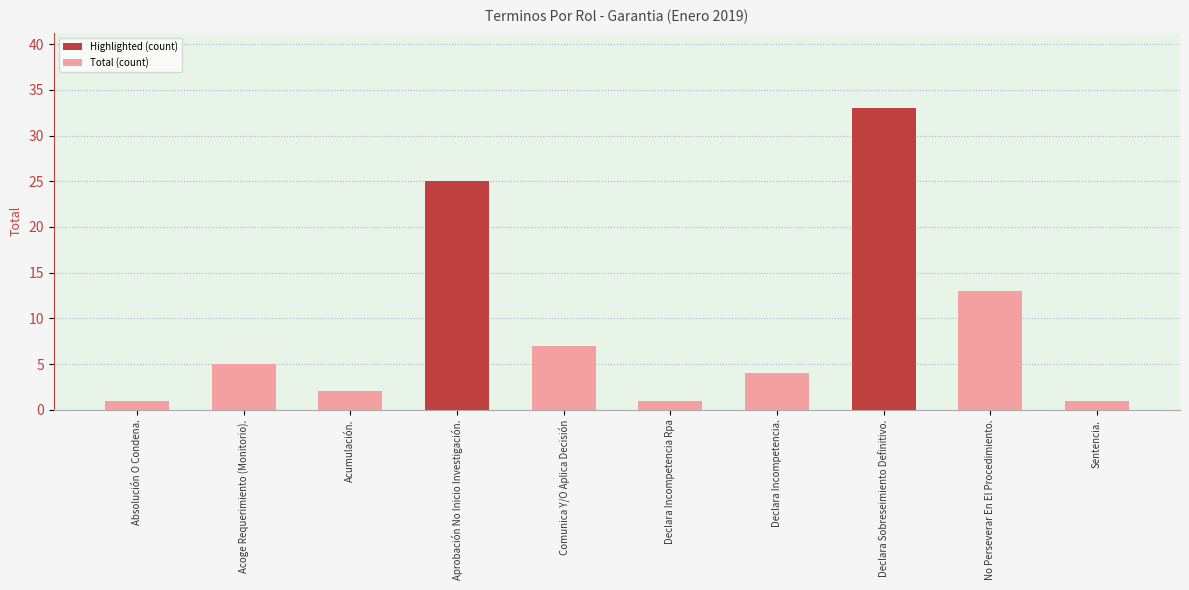

Does the chart contain any negative values?

No